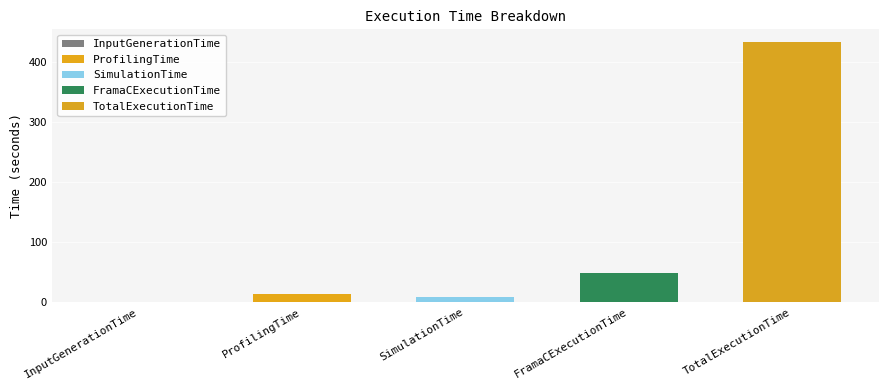

Between SimulationTime and FramaCExecutionTime, which is larger?

FramaCExecutionTime